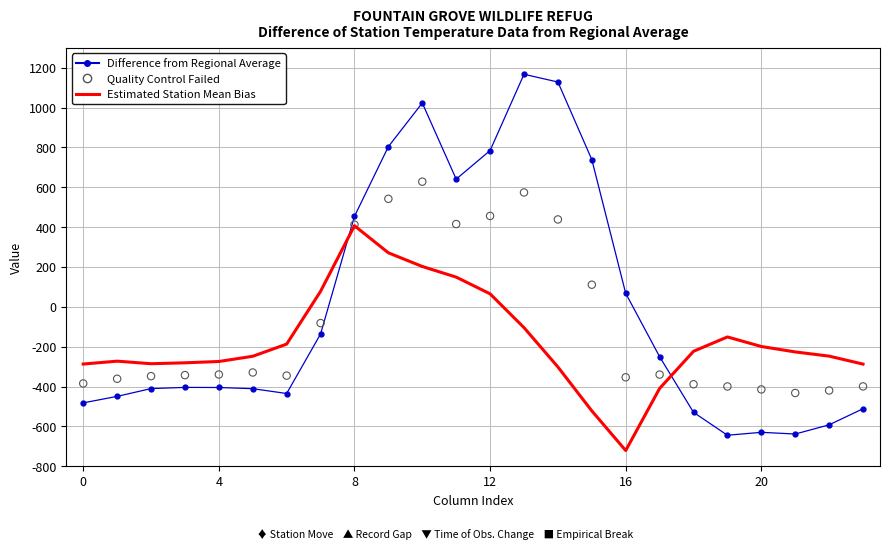

Which series contains the lowest Y value?

Estimated Station Mean Bias